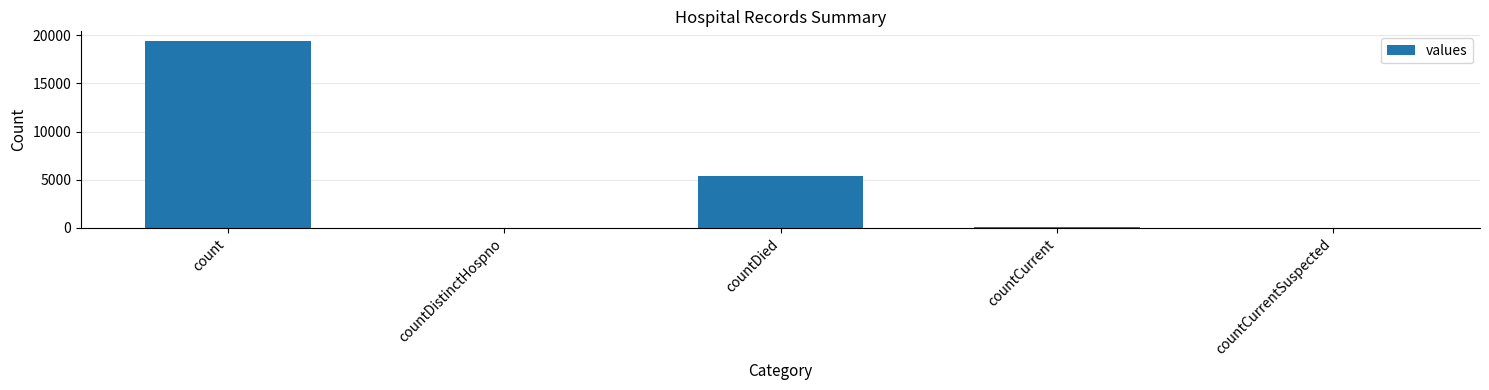

What is the sum of all values?

24875